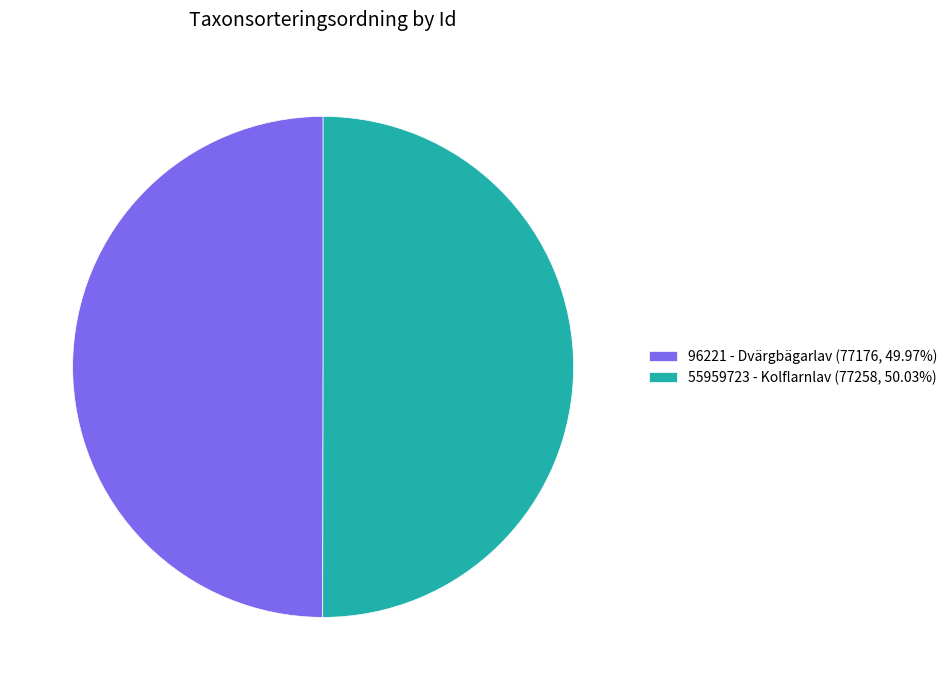

Approximately how many times larger is the value at 55959723 - Kolflarnlav (77258, 50.03%) compared to 96221 - Dvärgbägarlav (77176, 49.97%)?

1.0